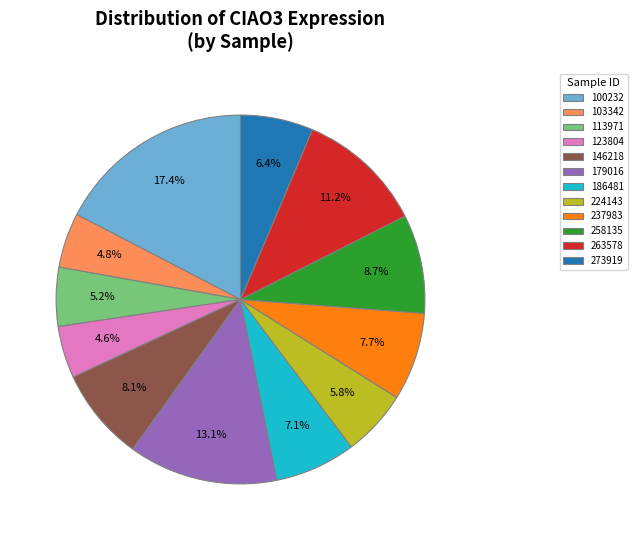

How many segments does this pie chart have?

12